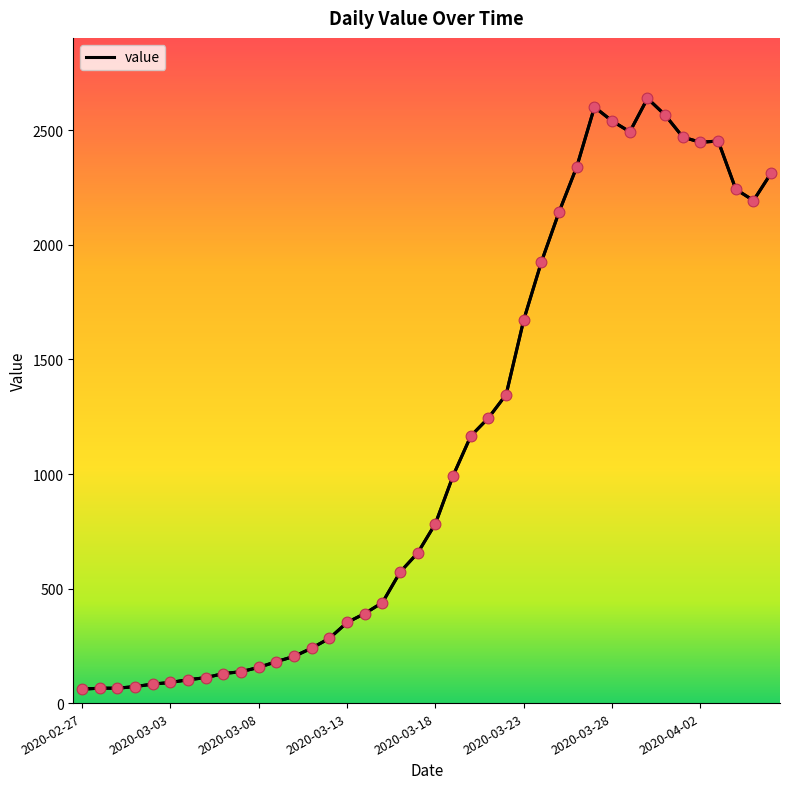

What is the change in value from 11 to 35?

+2267